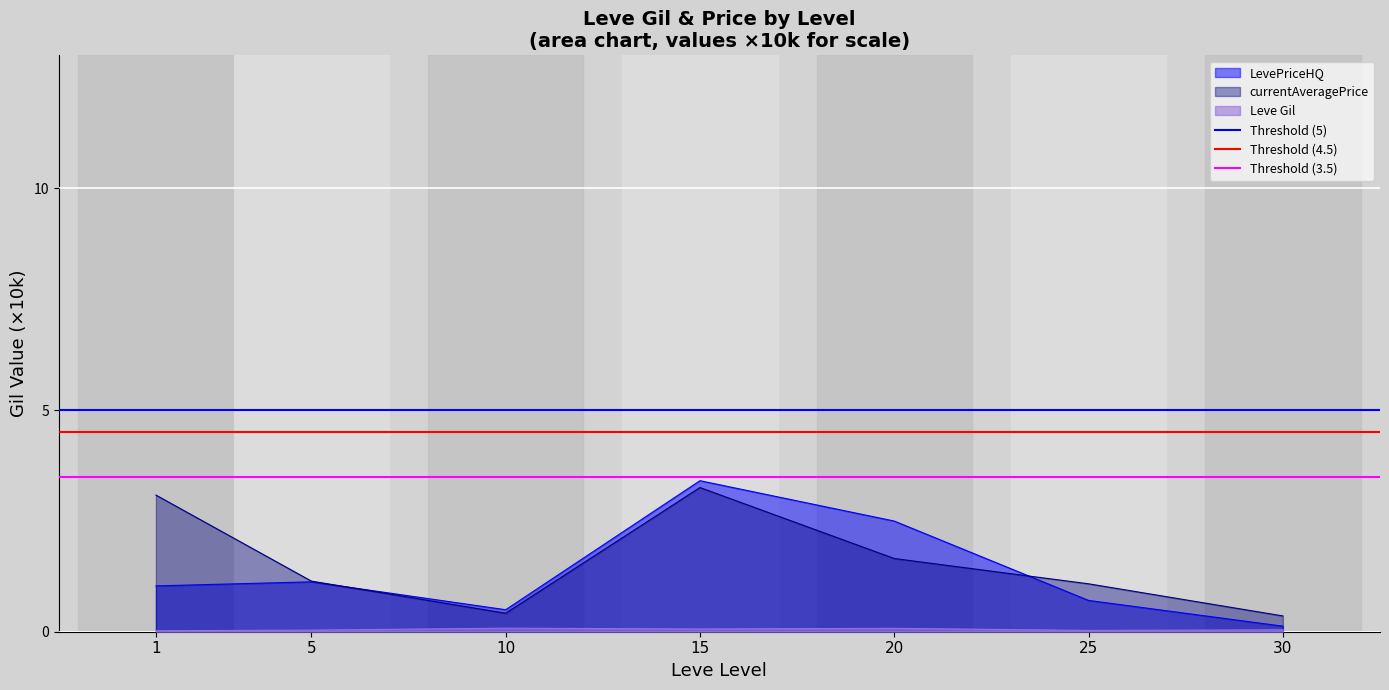

Rank the series at 1 from highest to lowest value.

Threshold (5), Threshold (4.5), Threshold (3.5)